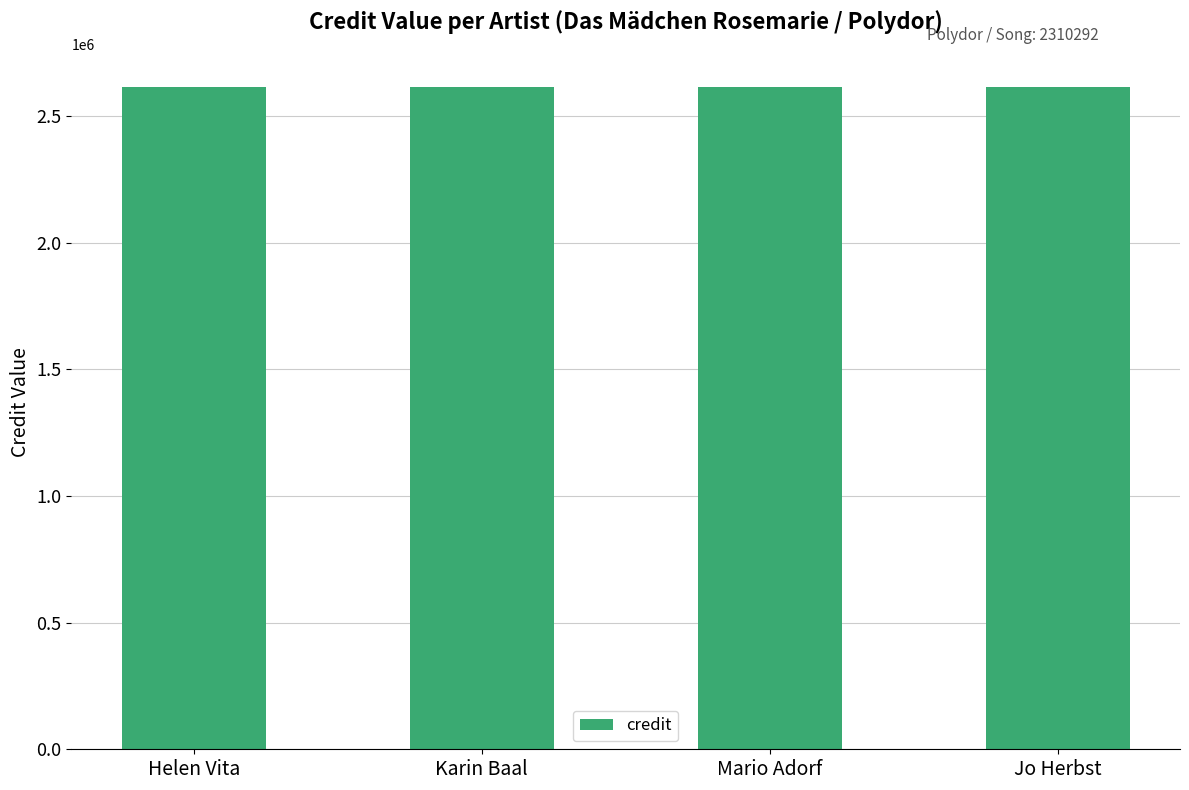

The labelid series shows 3900 at Helen Vita. True or false?

False